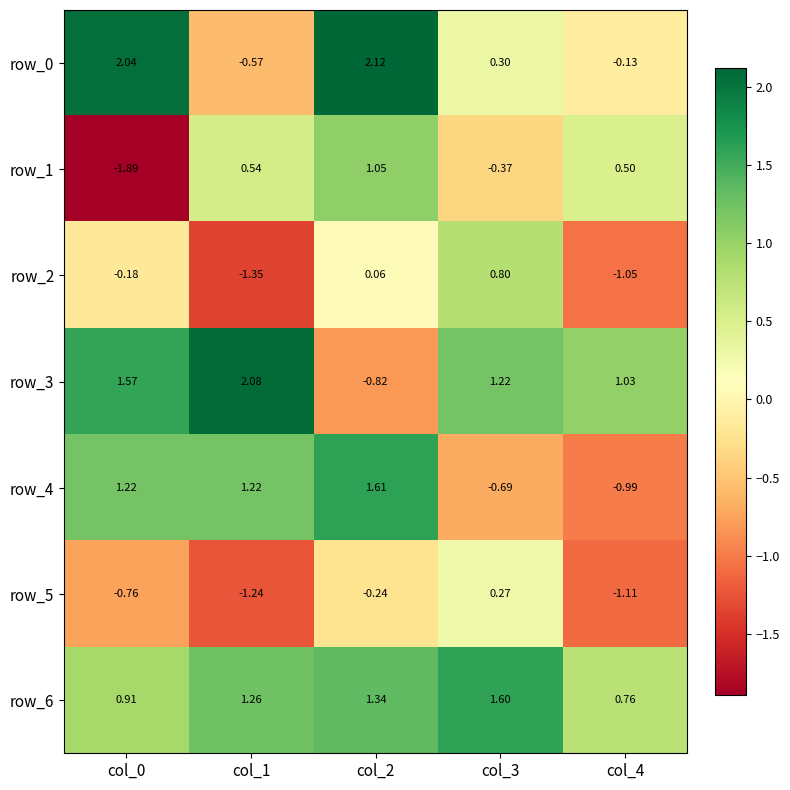

How many values in row_4 are below zero?

2